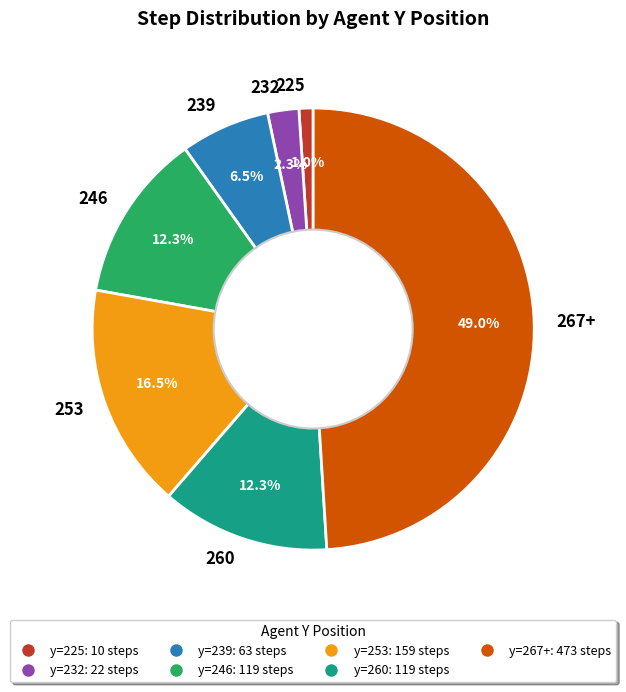

How many slices are in this pie chart?

7